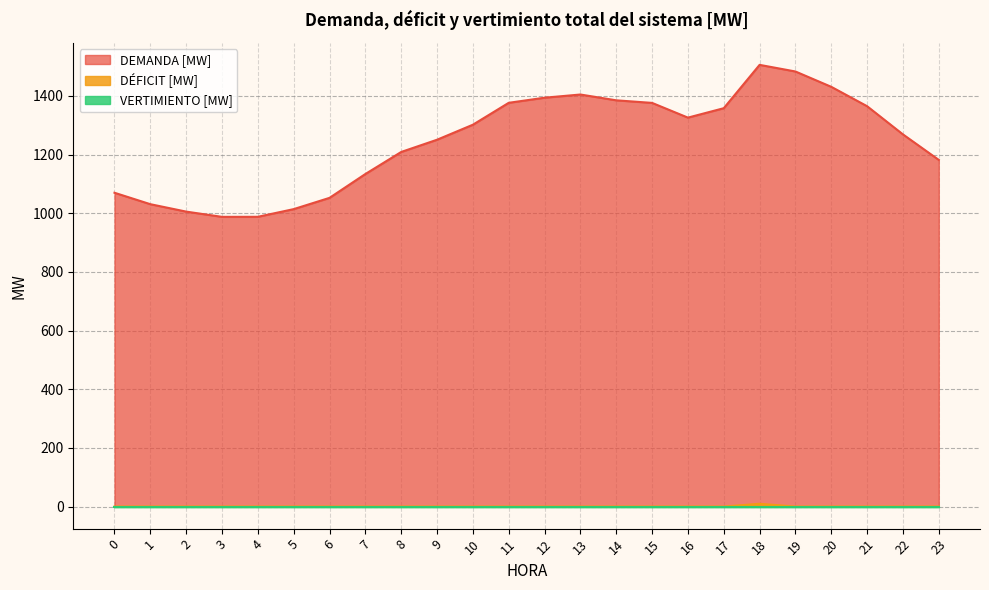

Read the DEMANDA [MW] value at 3.

987.8